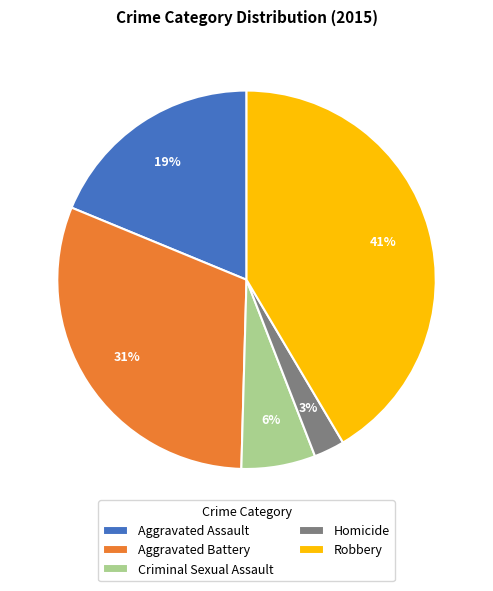

Is there any slice that represents more than half of the pie?

No